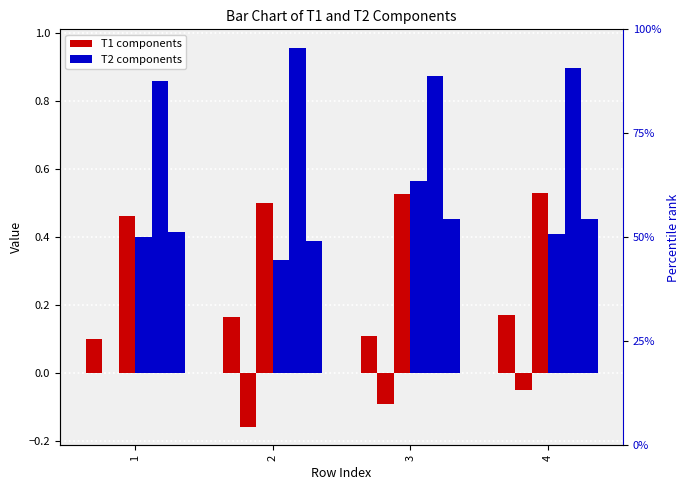

True or false: T2_Ie has a value of 0.4 at 4.

True